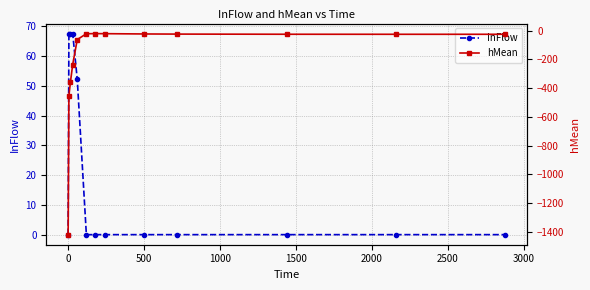

Is this an area chart (filled region under the line)?

No